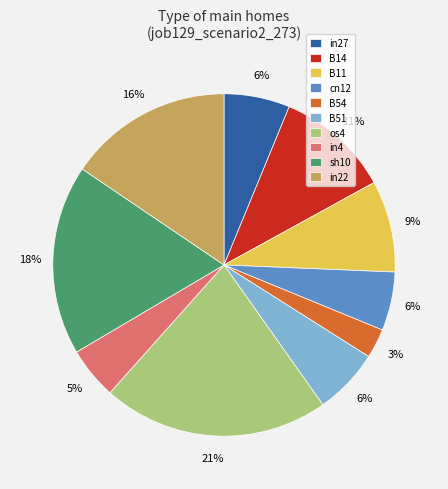

What percentage is the os4 slice, to the nearest percent?

21%